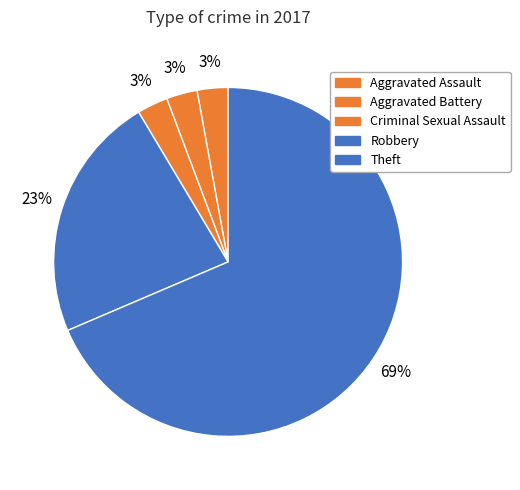

Is it true that Robbery is 23% of the pie?

True